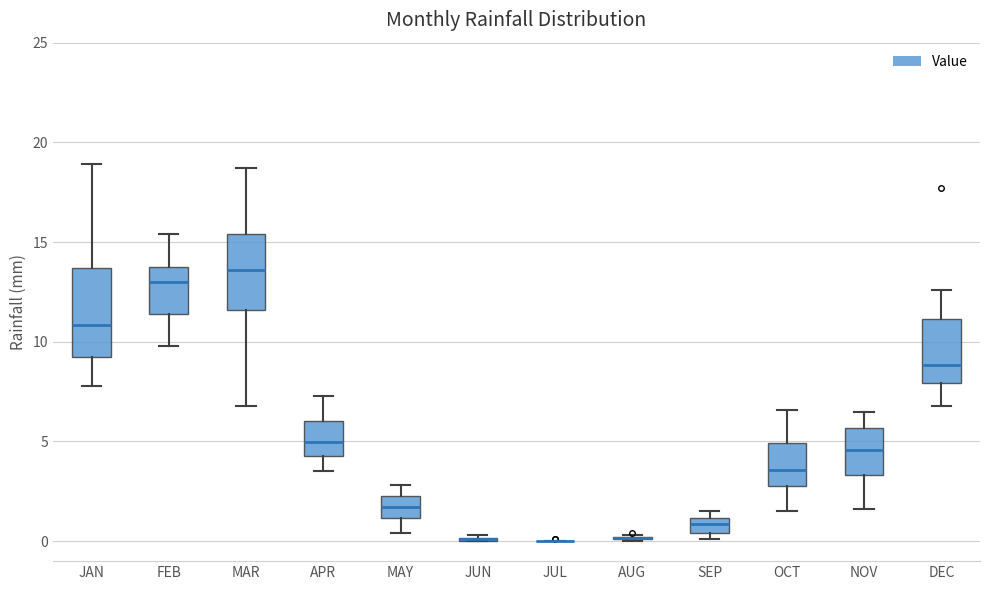

Reading left to right, transcribe this box plot: for each box, give where its median line is, the range the box spans, and where its two whiskers end, as read against the y-axis. The values are not printed on the chart, so give them approximately, as read against the axis.

JAN: median 11.0, box 9.0 to 13.5, whiskers 8.0 to 19.0
FEB: median 13.0, box 11.5 to 14.0, whiskers 10.0 to 15.5
MAR: median 13.5, box 11.5 to 15.5, whiskers 7.0 to 18.5
APR: median 5.0, box 4.5 to 6.0, whiskers 3.5 to 7.5
MAY: median 1.5, box 1.0 to 2.5, whiskers 0.5 to 3.0
JUN: box collapsed to a line at 0.0, whiskers 0.0 to 0.5
JUL: box collapsed to a line at 0.0, whiskers 0.0 to 0.0
AUG: box collapsed to a line at 0.0, whiskers 0.0 to 0.5
SEP: median 1.0 (inside the box), box 0.5 to 1.0, whiskers 0.0 to 1.5
OCT: median 3.5, box 3.0 to 5.0, whiskers 1.5 to 6.5
NOV: median 4.5, box 3.5 to 5.5, whiskers 1.5 to 6.5
DEC: median 9.0, box 8.0 to 11.0, whiskers 7.0 to 12.5